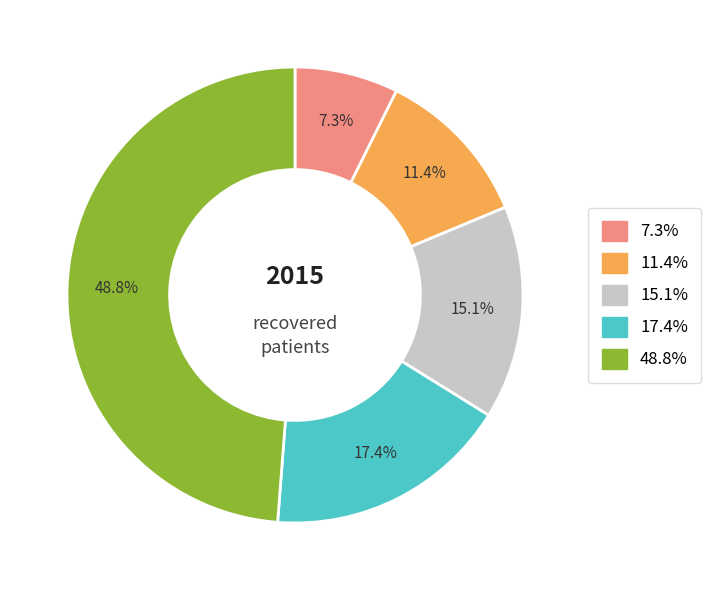

Does any single category account for the majority?

No